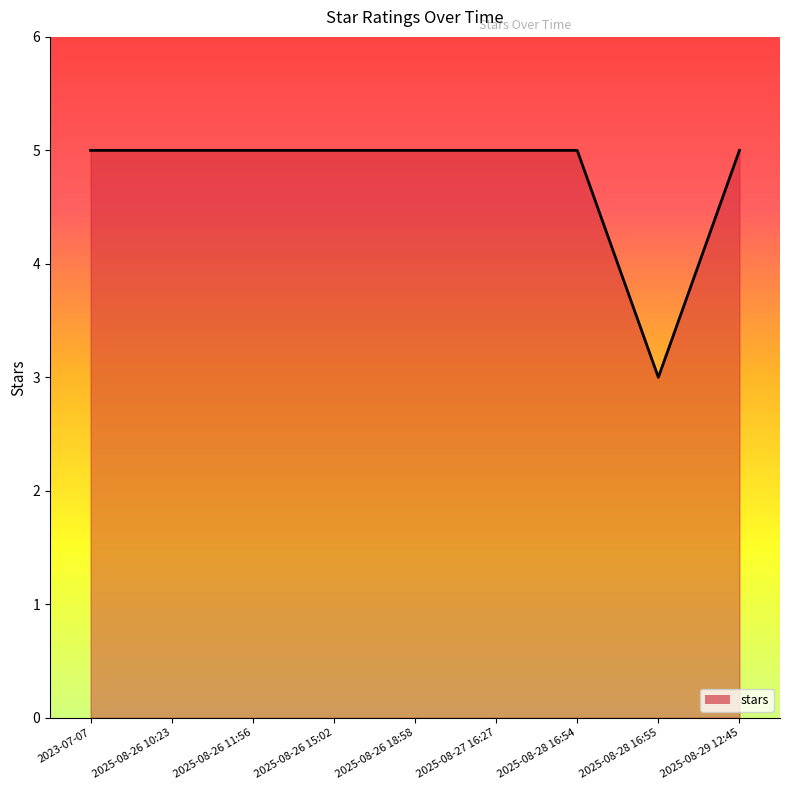

What is the average value?

5